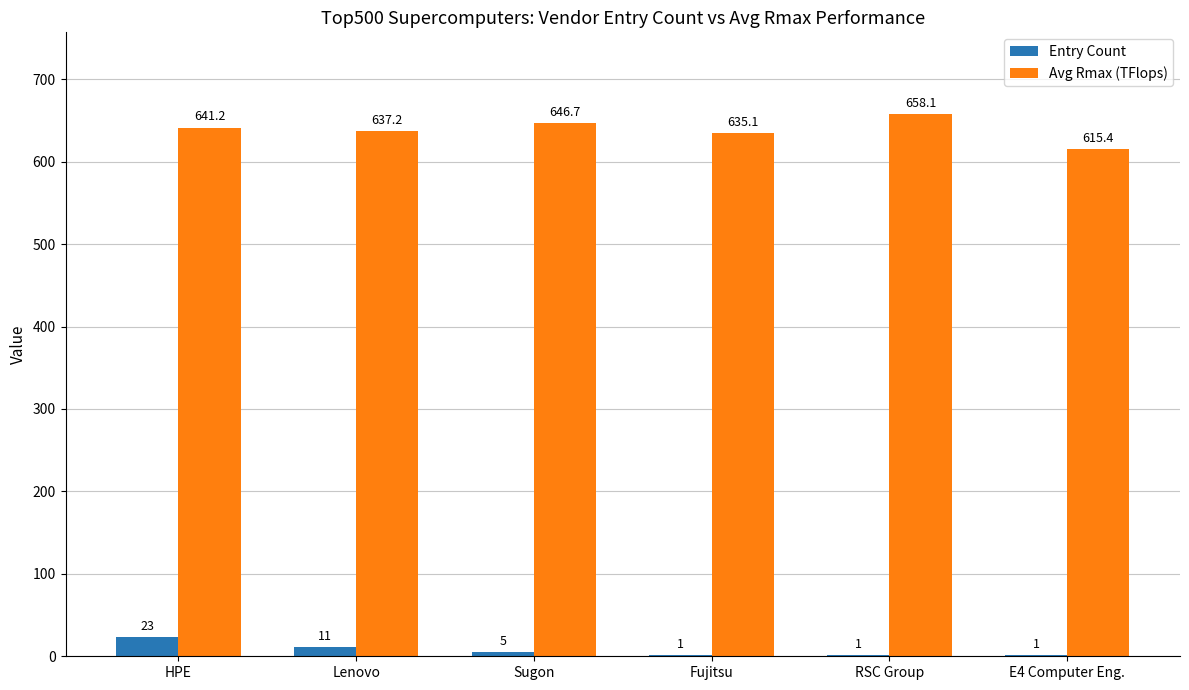

The Avg Rmax (TFlops) series shows 635.1 at Fujitsu. True or false?

True